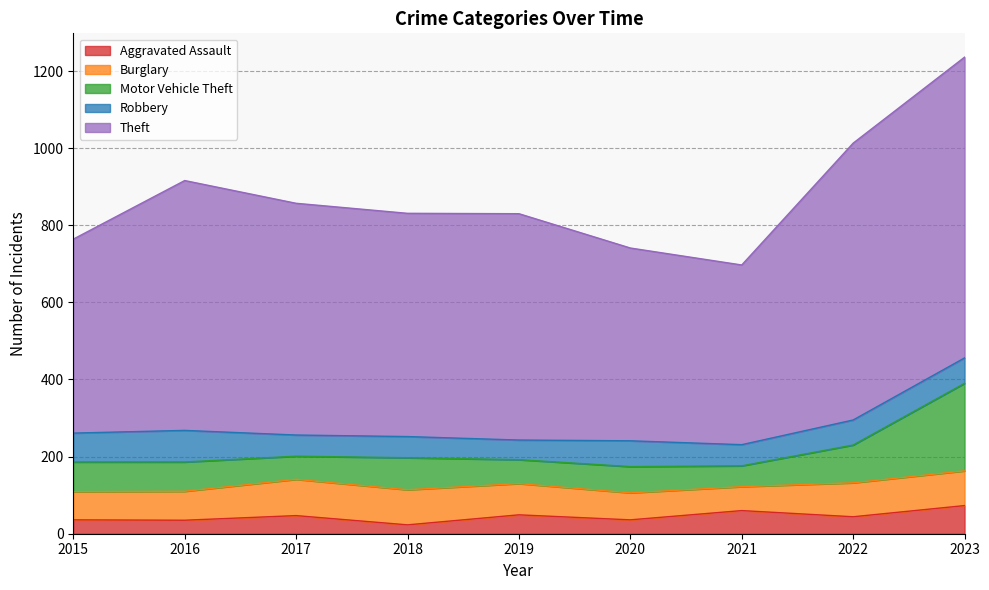

Rank the series by their maximum value, from lowest to highest.

Aggravated Assault, Robbery, Burglary, Motor Vehicle Theft, Theft